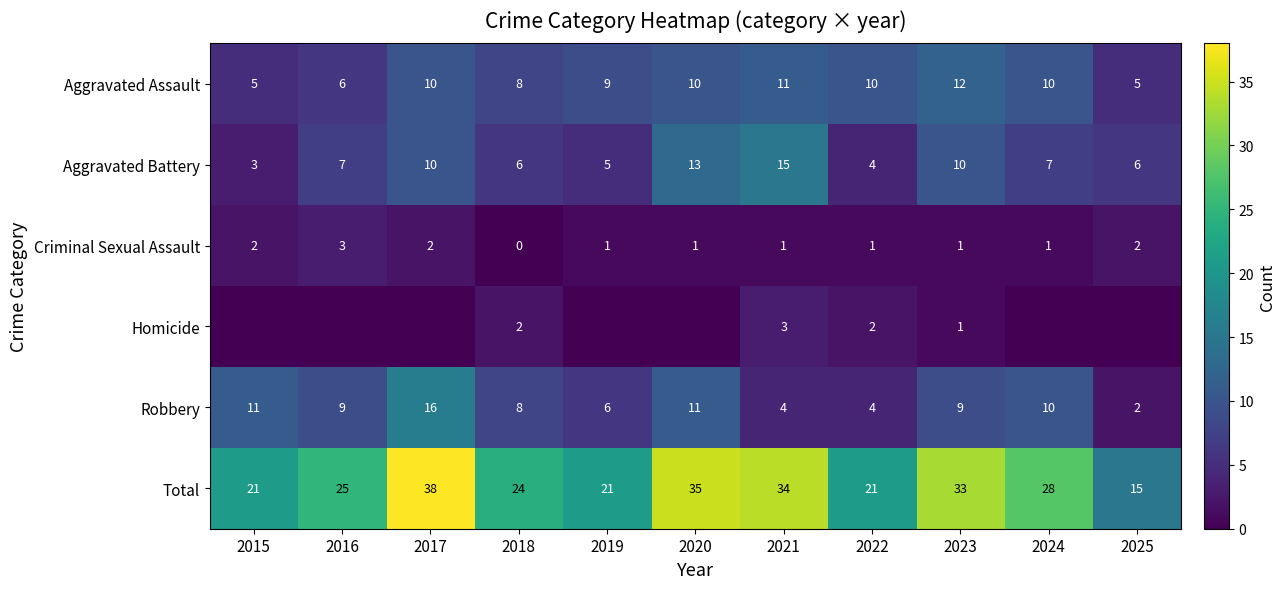

What is the spread (max minus min) of values at 2018?

24